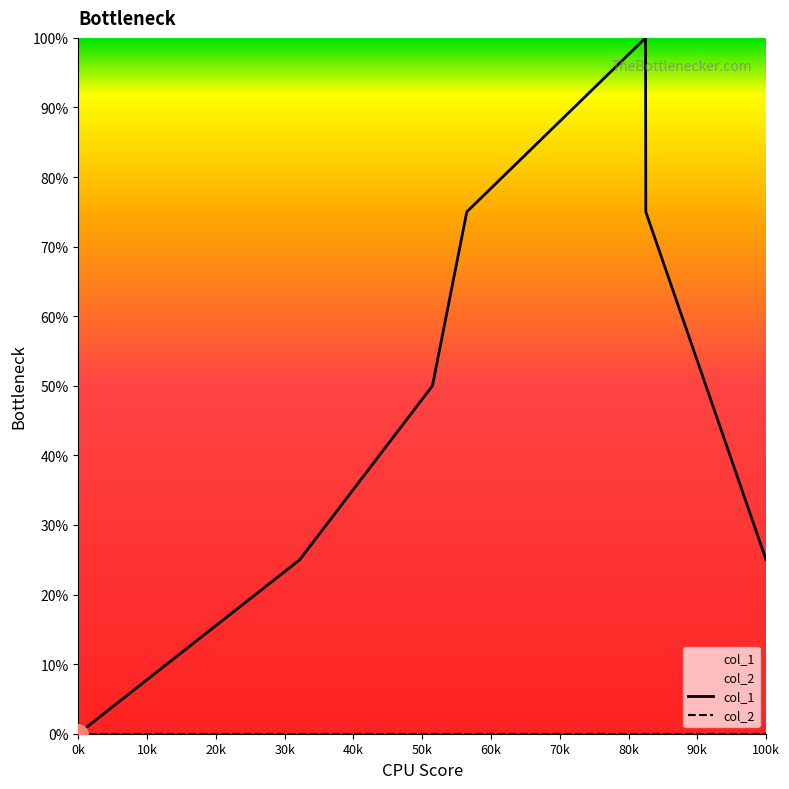

What are all the series names shown in the legend?

col_1, col_2